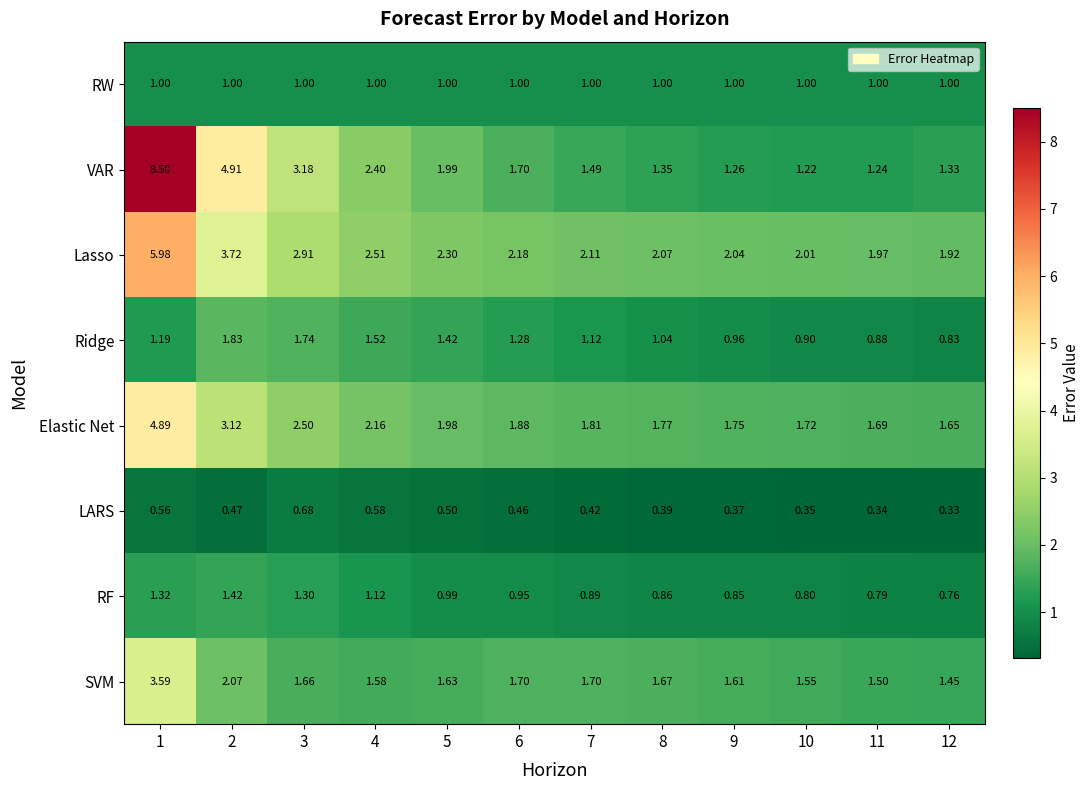

Is the value of VAR at 3 greater than the value of RW at 3?

Yes